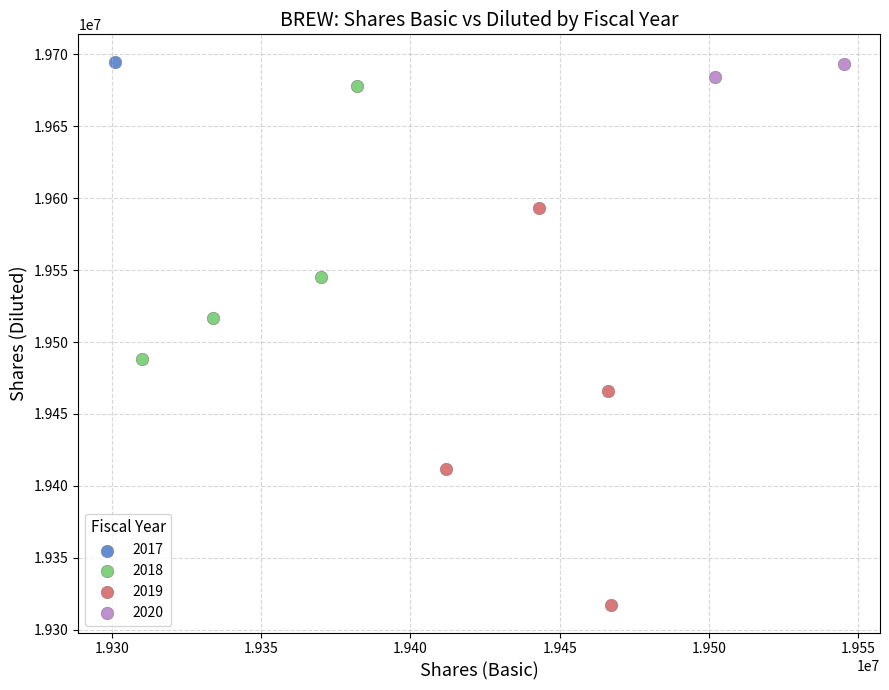

Which series reaches the minimum Y coordinate?

2019